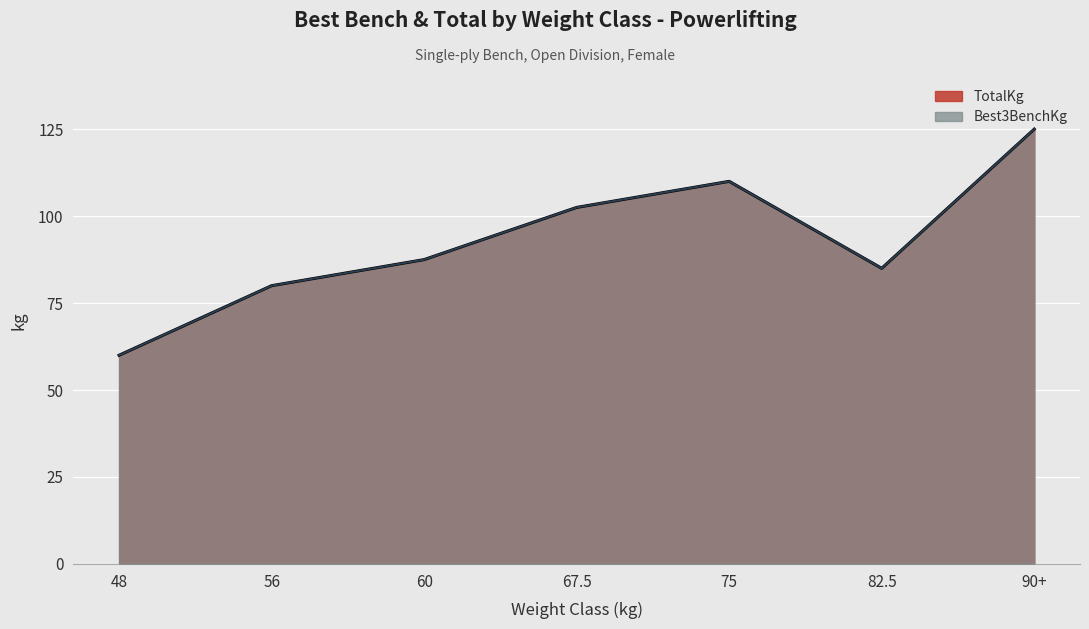

What is the sum of the Best3BenchKg values at 82.5 and 75?

185.0